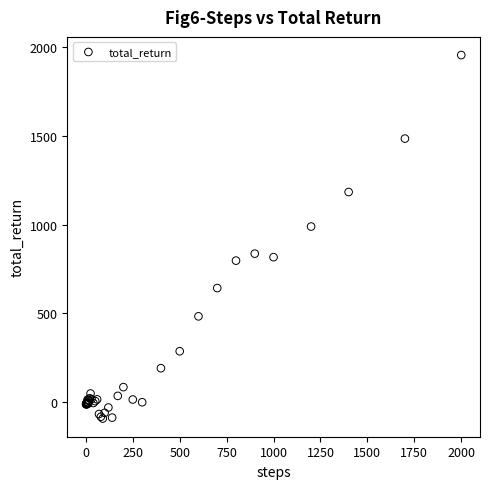

What Y value in the scatter plot is closest to 931?

989.4